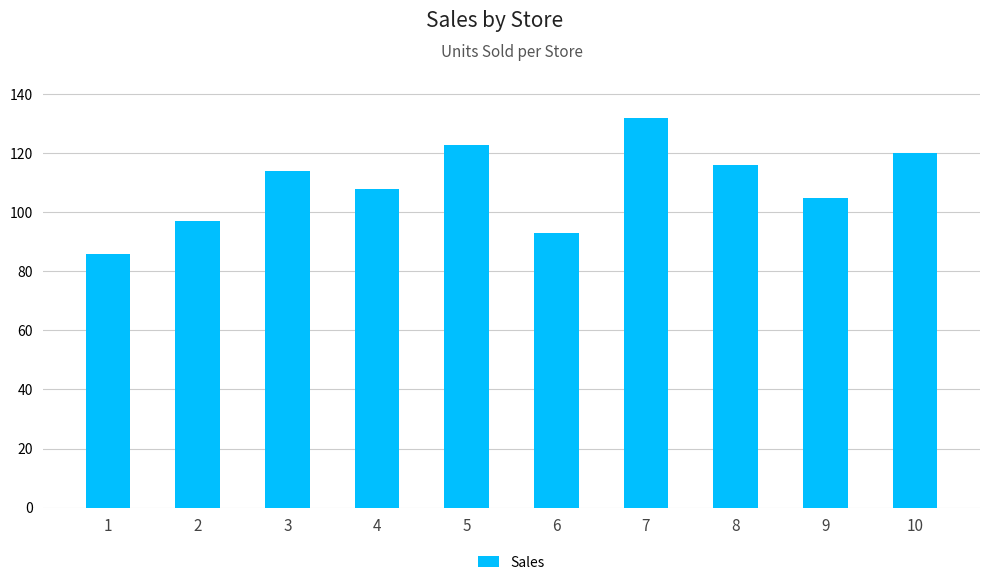

True or false: the data shows 183 at 3.

False